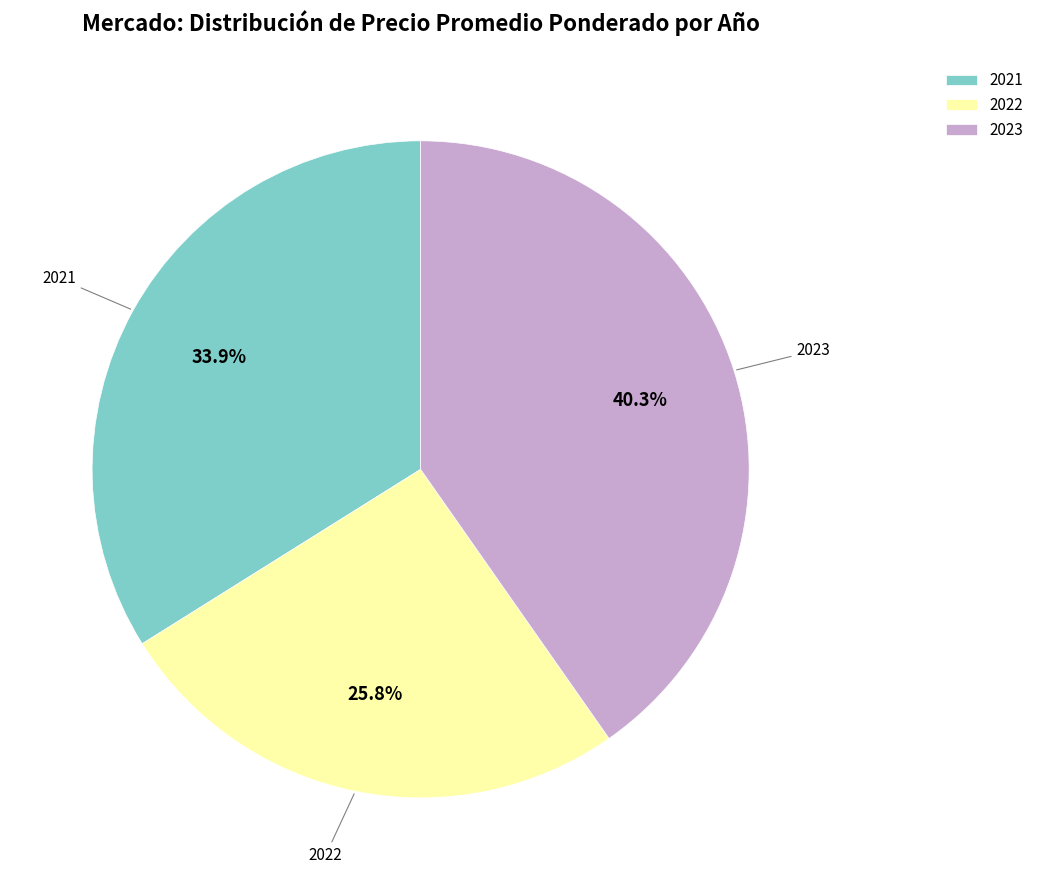

Count the number of slices in the pie.

3